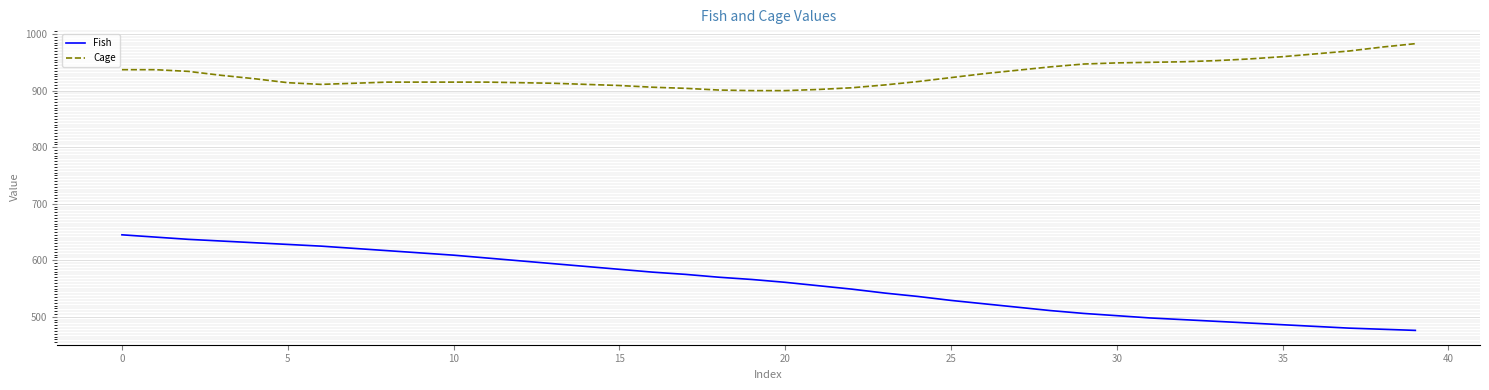

List the series in order of their peak value, lowest first.

Fish, Cage